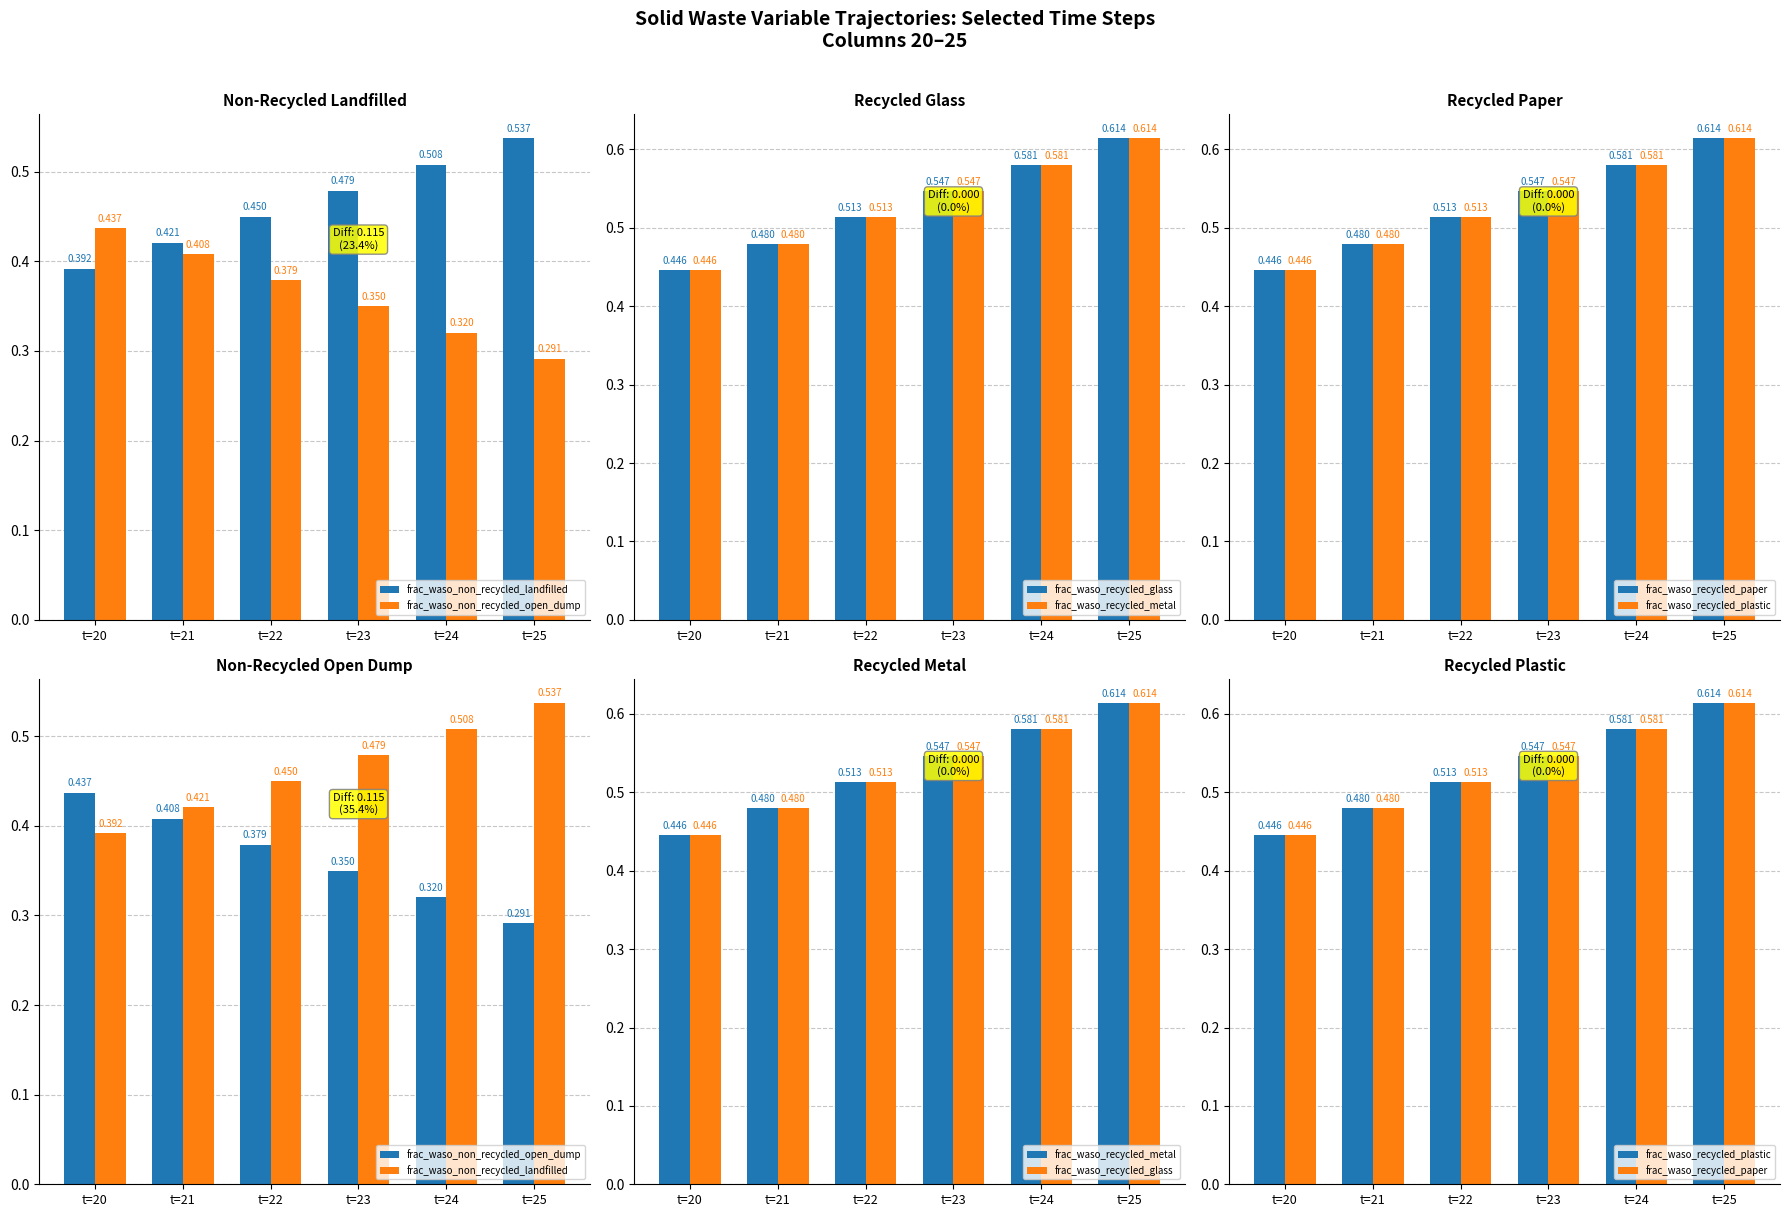

What are all the series names shown in the legend?

frac_waso_non_recycled_landfilled, frac_waso_non_recycled_open_dump, frac_waso_recycled_glass, frac_waso_recycled_metal, frac_waso_recycled_paper, frac_waso_recycled_plastic